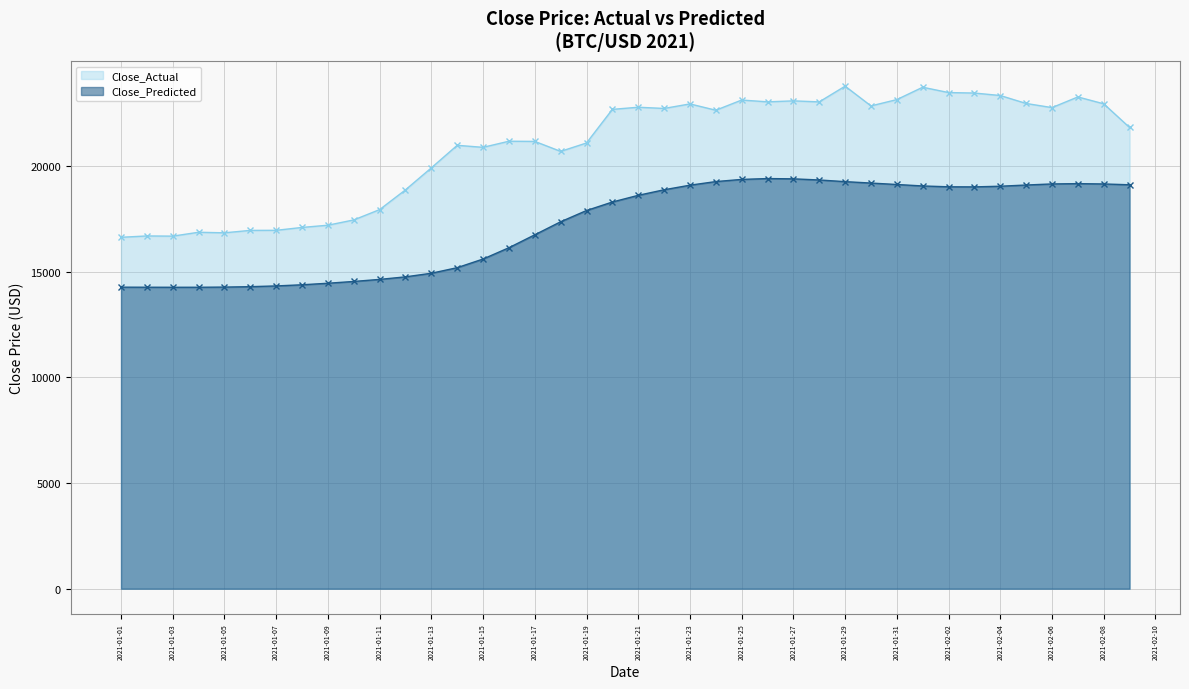

What is the difference between the second highest and second lowest values in the Close_Predicted series?

5128.8